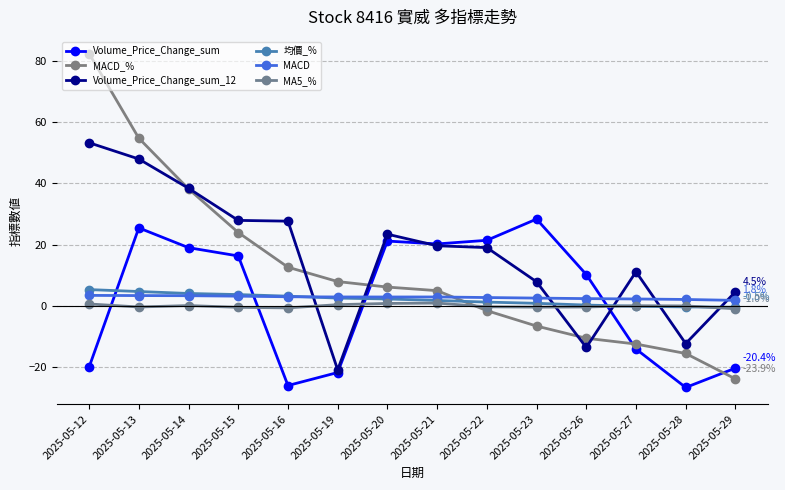

Rank the categories by Volume_Price_Change_sum_12 value from lowest to highest.

2025-05-19, 2025-05-26, 2025-05-28, 2025-05-29, 2025-05-23, 2025-05-27, 2025-05-22, 2025-05-21, 2025-05-20, 2025-05-16, 2025-05-15, 2025-05-14, 2025-05-13, 2025-05-12